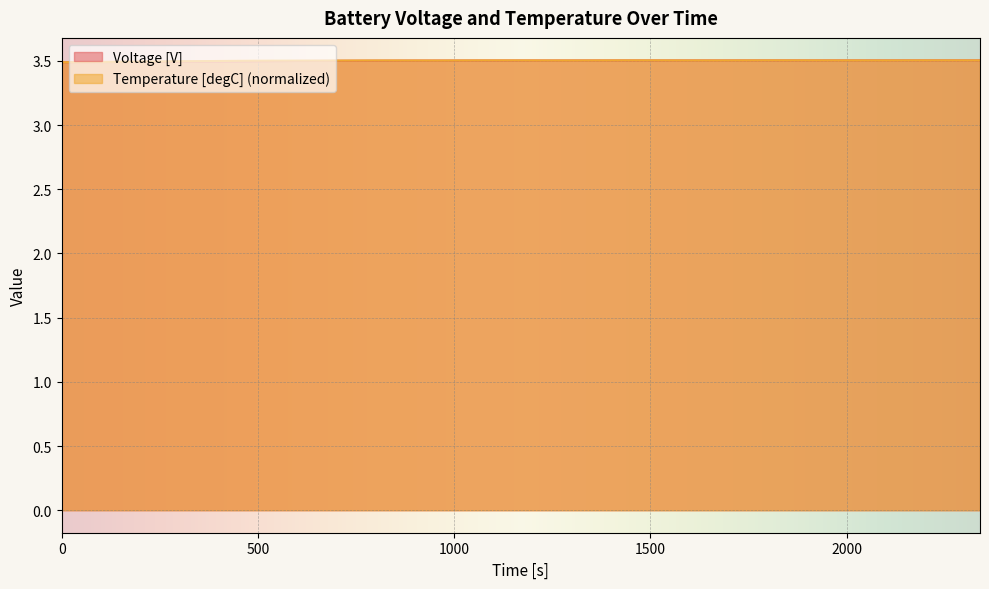

True or false: Temperature [degC] and Voltage [V] intersect in this chart.

True